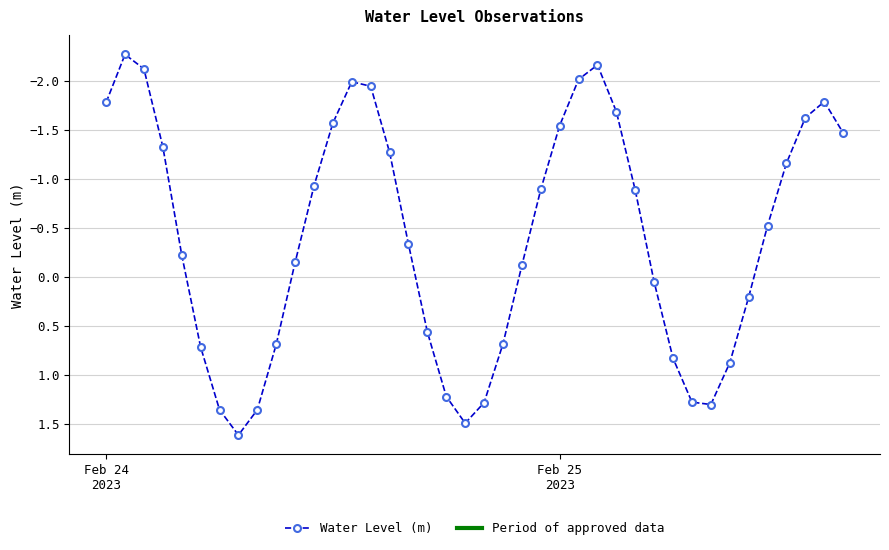

How many lines are shown in the chart?

1